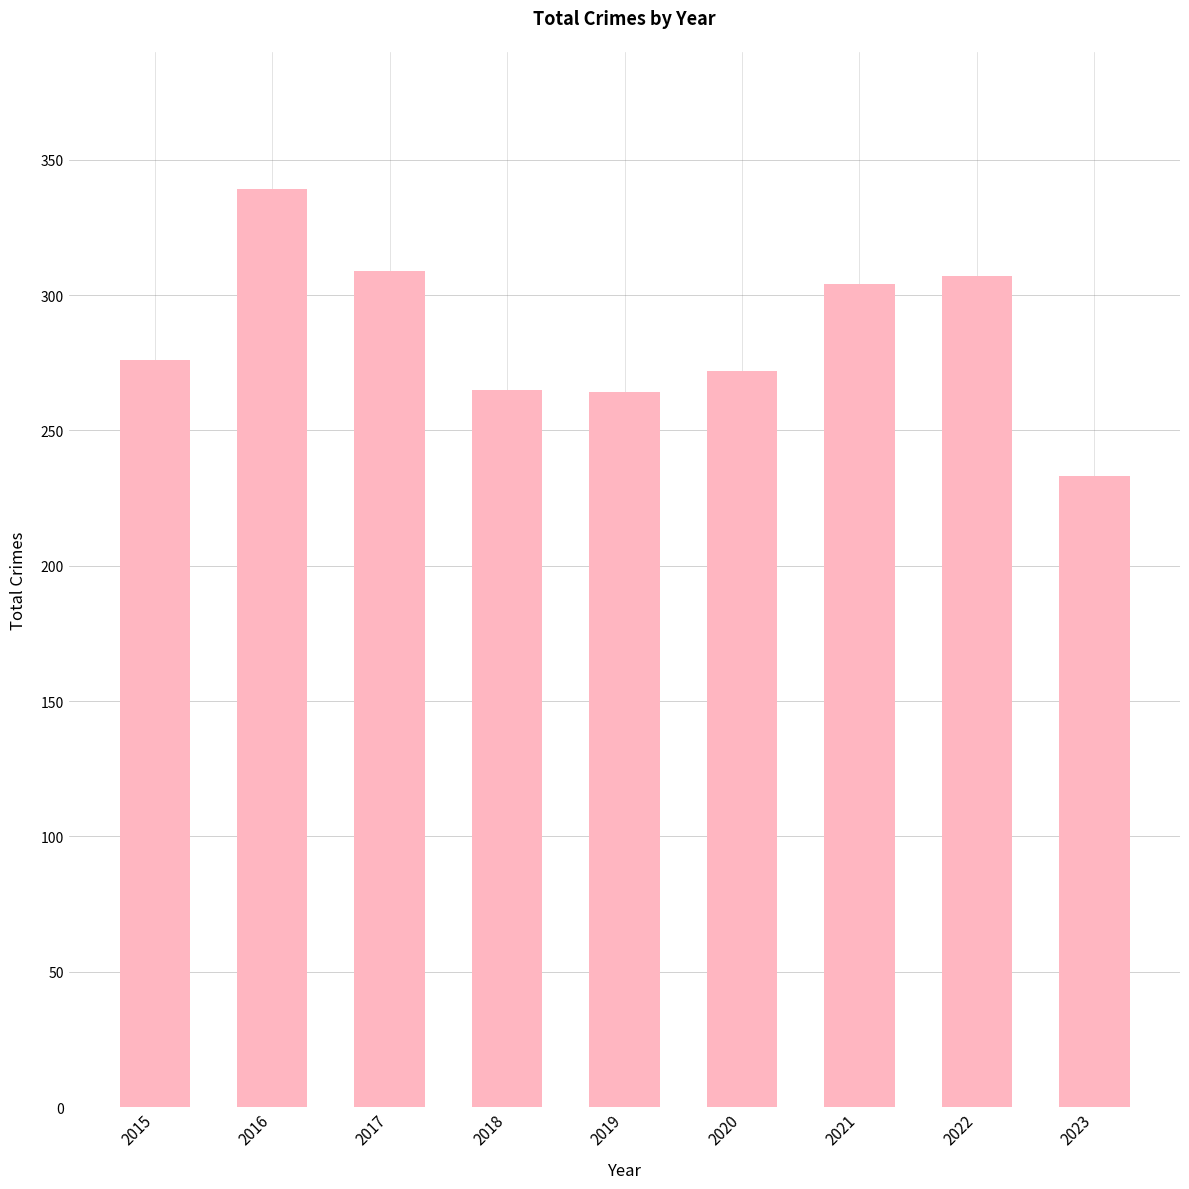

What is the minimum value shown in the chart?

233